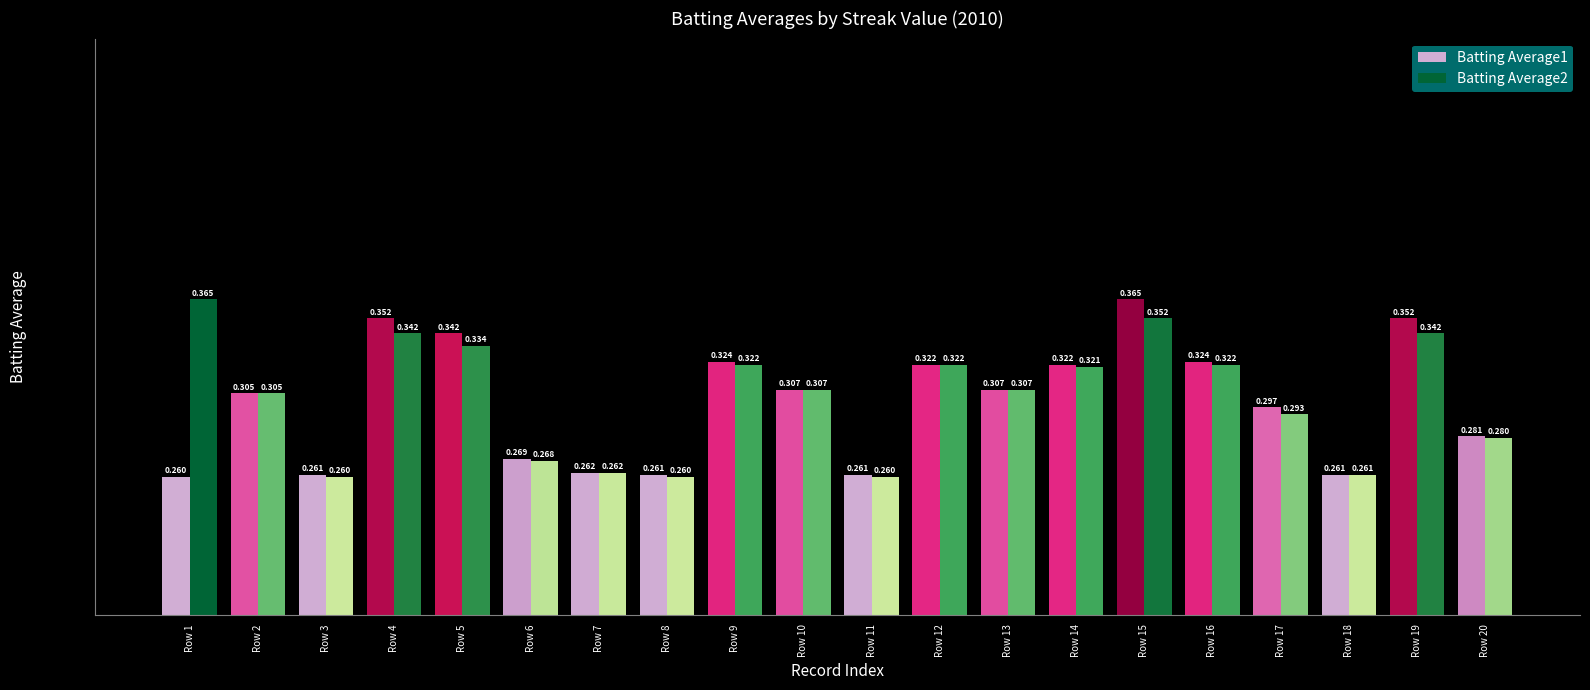

Reading right to left, extract all data points from this chart.

Batting Average1: 0.3	0.4	0.3	0.3	0.3	0.4	0.3	0.3	0.3	0.3	0.3	0.3	0.3	0.3	0.3	0.3	0.4	0.3	0.3	0.3
Batting Average2: 0.3	0.3	0.3	0.3	0.3	0.4	0.3	0.3	0.3	0.3	0.3	0.3	0.3	0.3	0.3	0.3	0.3	0.3	0.3	0.4